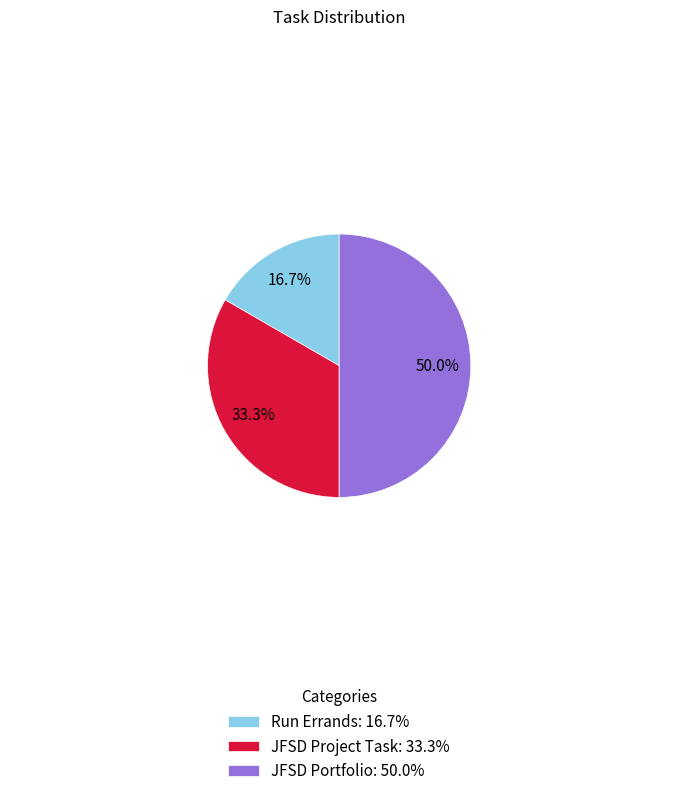

Rank the categories by value from highest to lowest.

JFSD Portfolio, JFSD Project Task, Run Errands